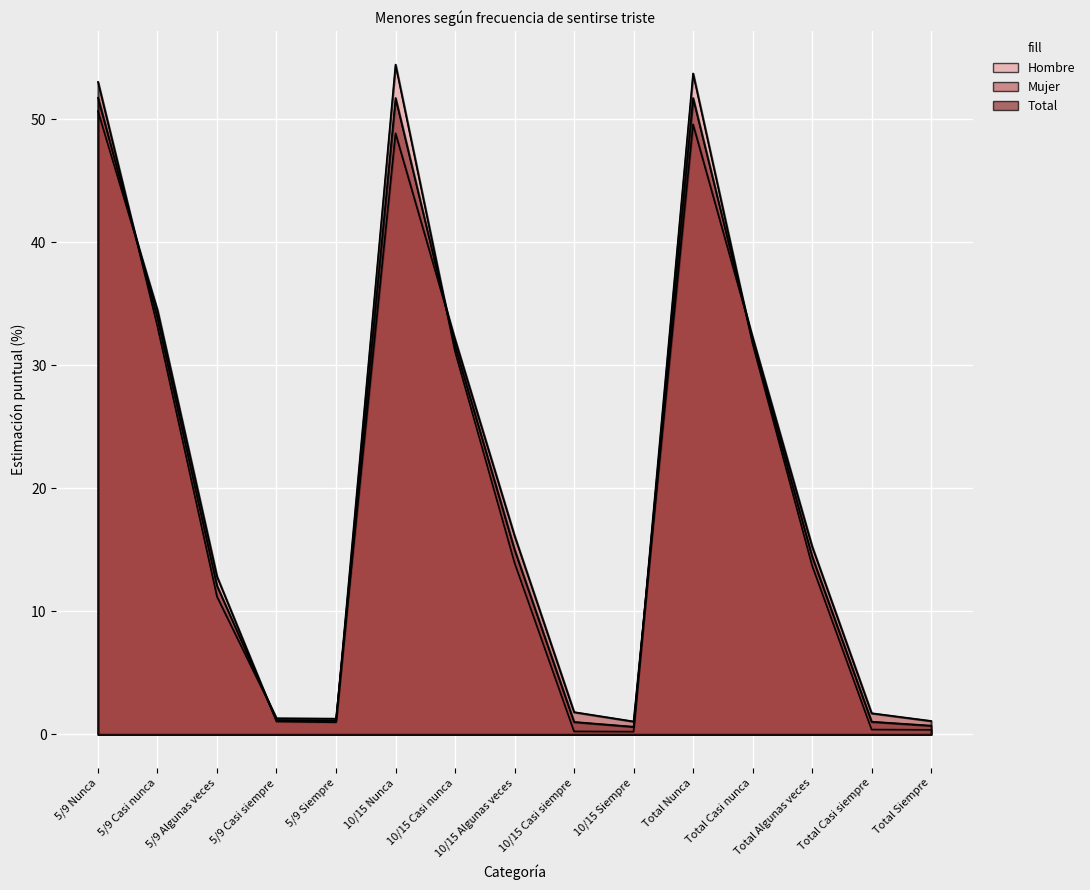

What is the difference between the Mujer values at 10/15 Algunas veces and Total Casi siempre?

14.4